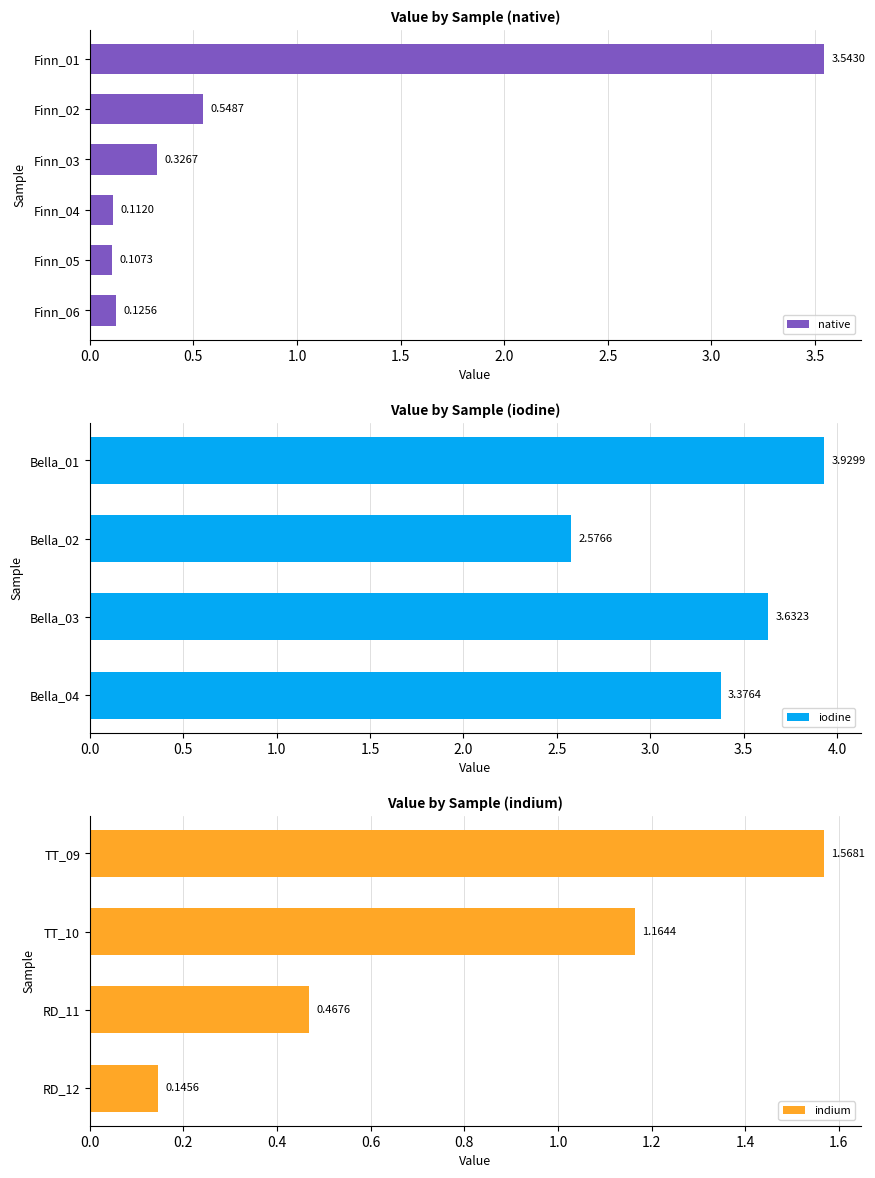

What is the difference between the maximum and second lowest values in the native series?

3.4